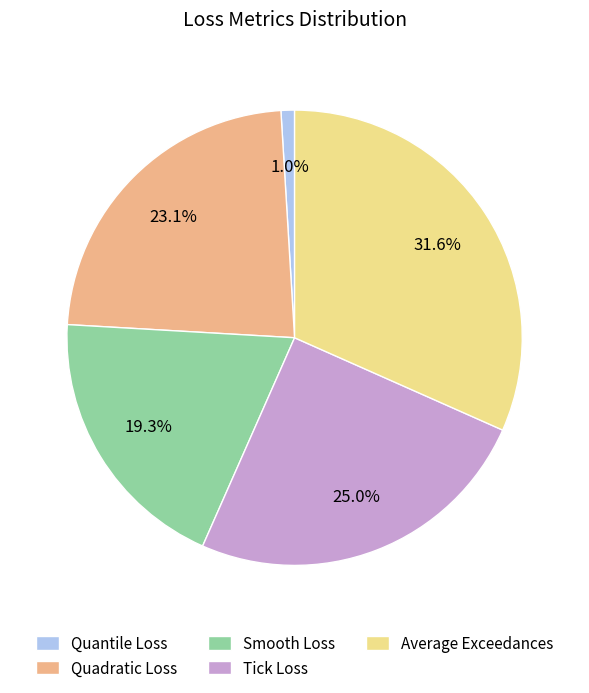

To the nearest percent, what is the combined percentage of Quadratic Loss and Quantile Loss?

24%